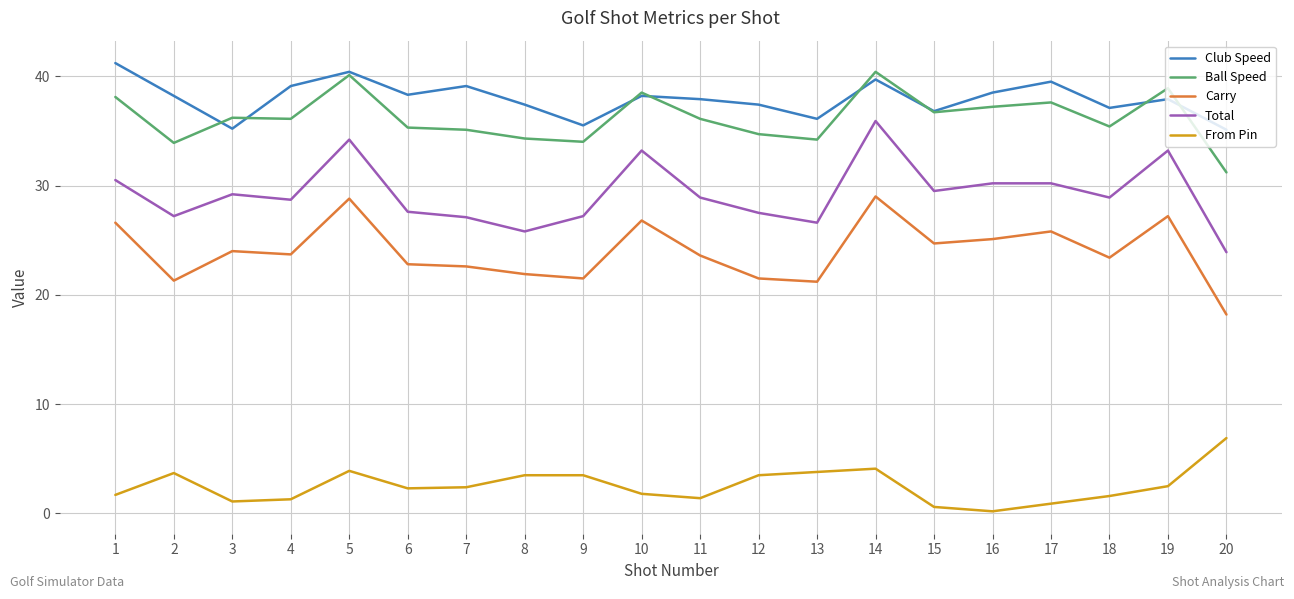

What is the spread (max minus min) of values at 13?

32.3